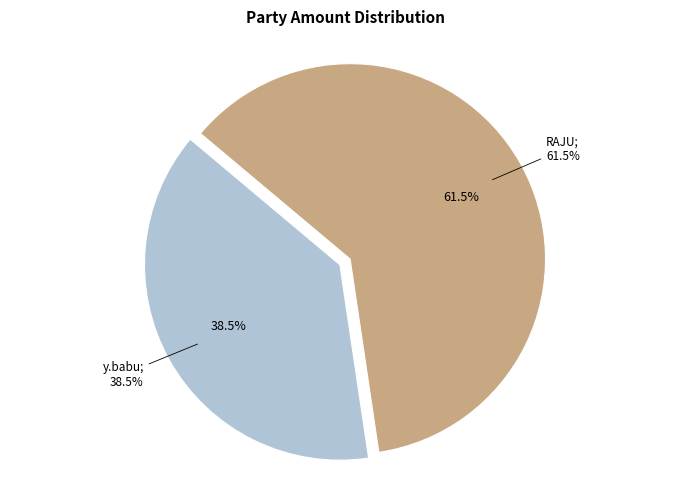

What percentage is the y.babu slice, to the nearest percent?

38%